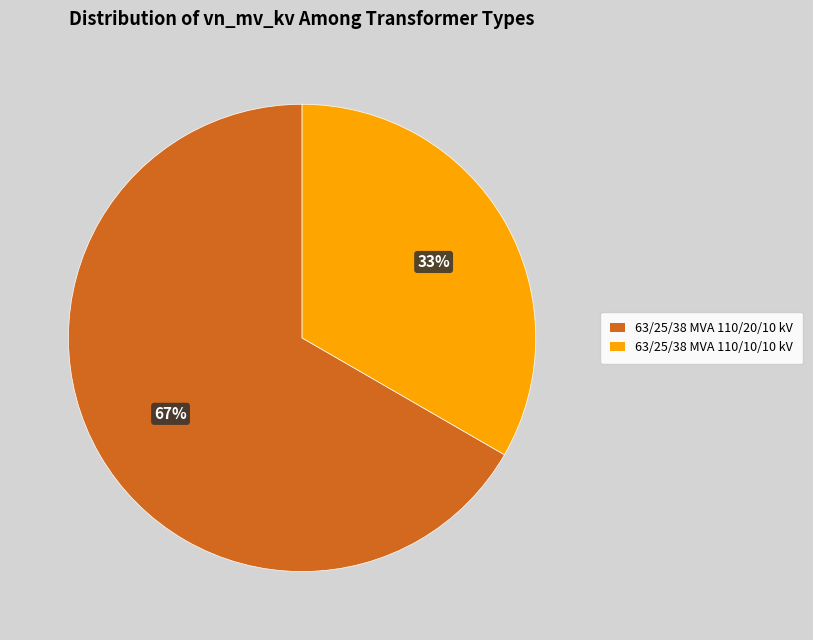

The 63/25/38 MVA 110/10/10 kV slice represents 33% of the pie. True or false?

True